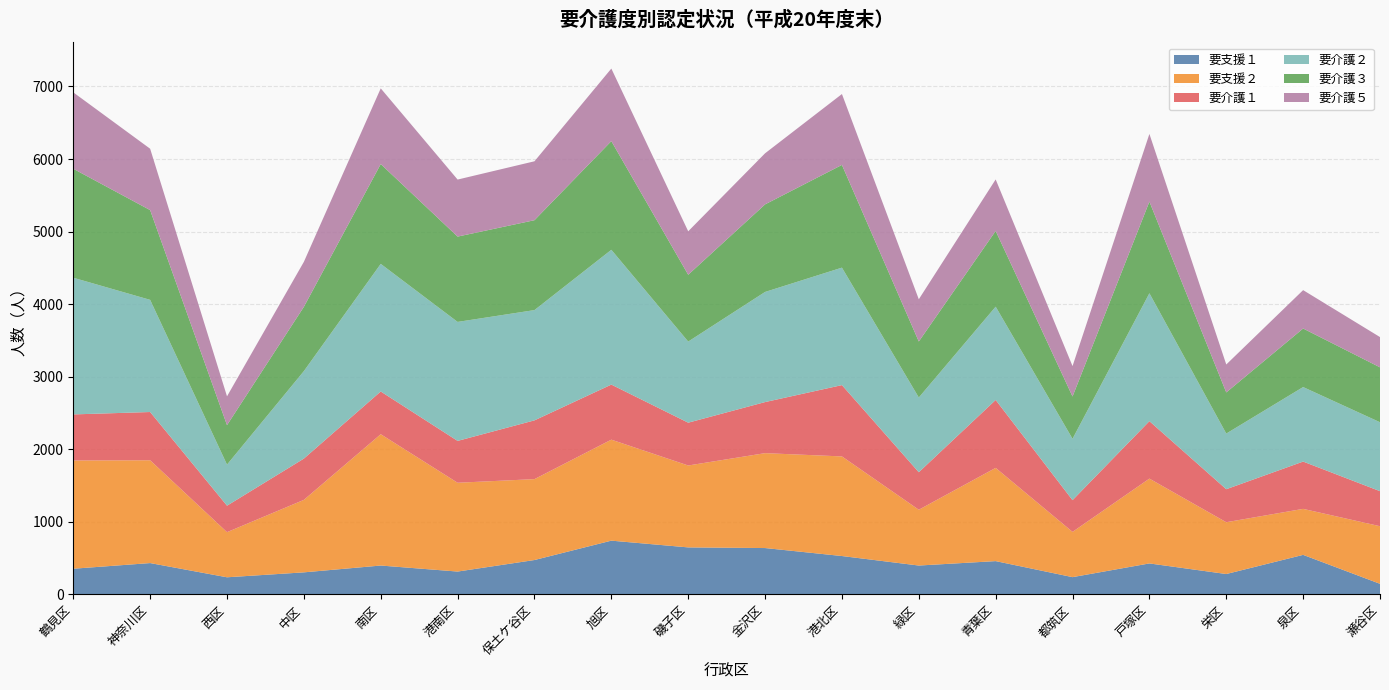

Reading left to right, what are all the values shown in this chart?

要支援１: 353	431	235	303	397	314	473	740	647	638	528	397	458	237	426	280	544	145
要支援２: 1492	1417	622	999	1810	1224	1115	1392	1129	1308	1373	769	1285	624	1169	714	634	794
要介護１: 635	665	365	569	589	577	810	759	590	704	983	517	936	437	792	455	652	483
要介護２: 1884	1546	566	1206	1759	1640	1520	1858	1118	1518	1619	1030	1286	846	1763	767	1027	950
要介護３: 1502	1237	544	886	1376	1176	1239	1498	921	1207	1416	772	1044	583	1263	567	807	757
要介護５: 1053	846	397	620	1043	786	812	1000	599	704	977	582	710	419	933	385	529	417